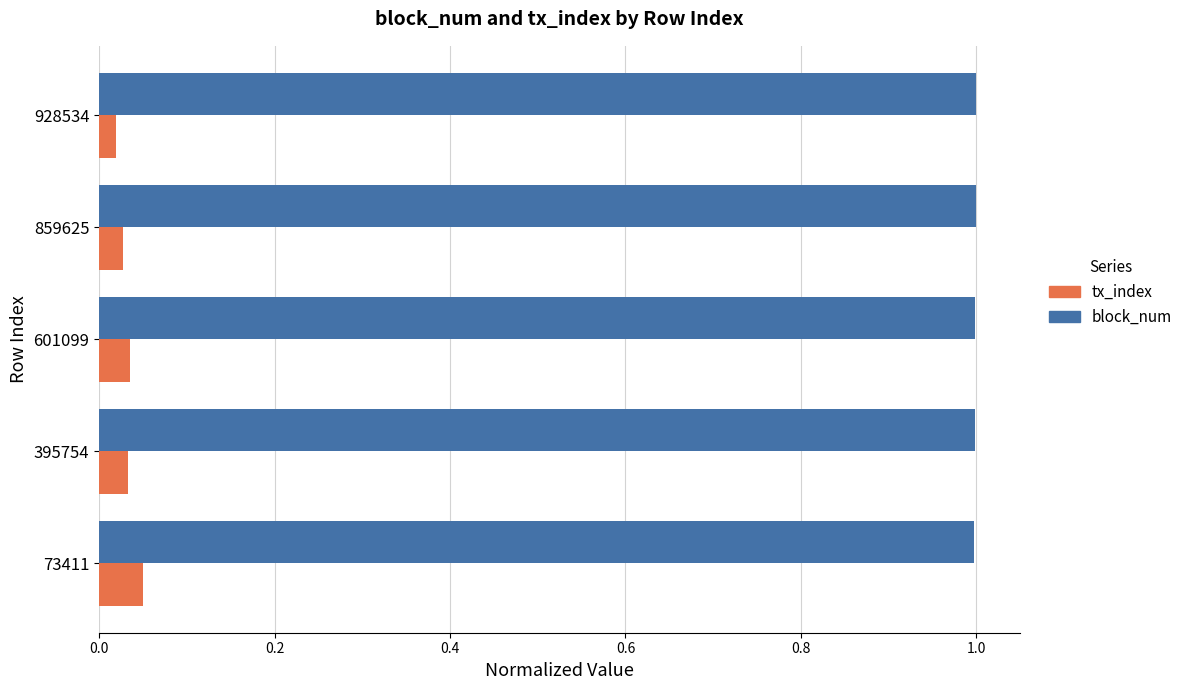

What is the maximum value shown in the chart?

1.0